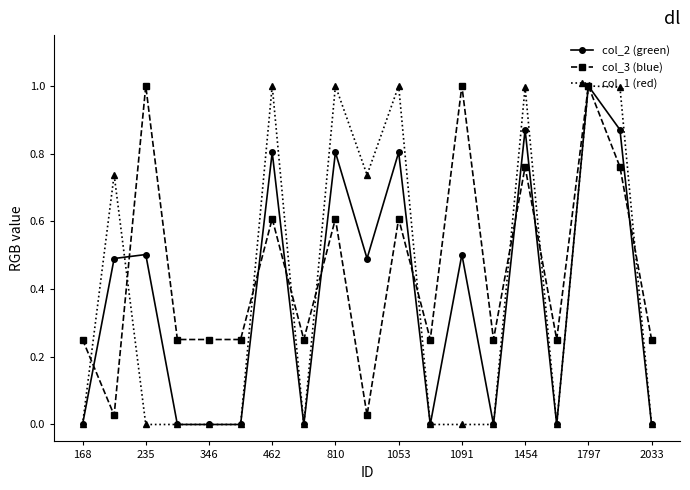

What is the greatest value displayed?

1.0